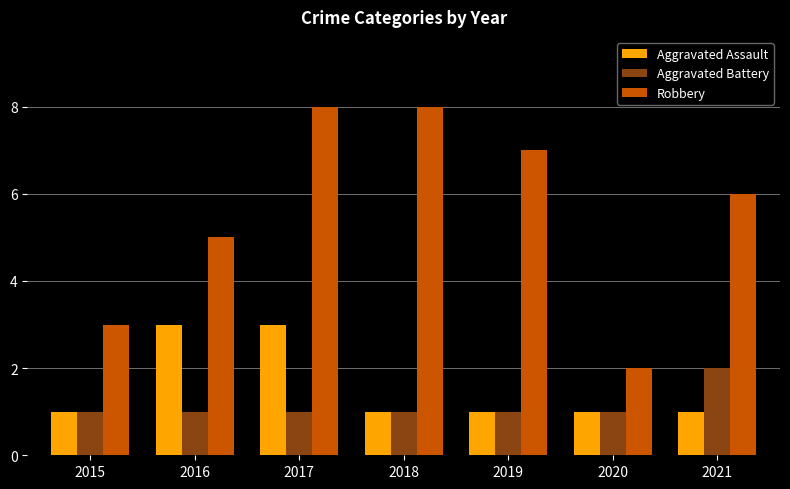

How many categories are shown in the chart?

7